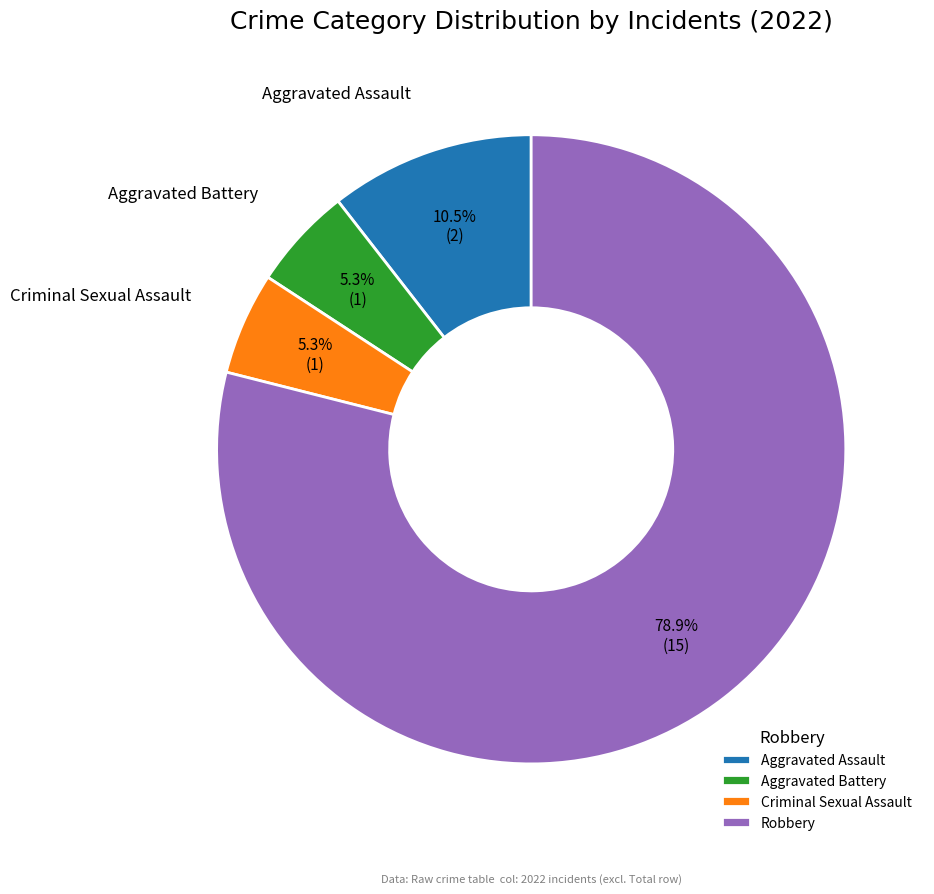

Between Aggravated Assault and Robbery, which is larger?

Robbery